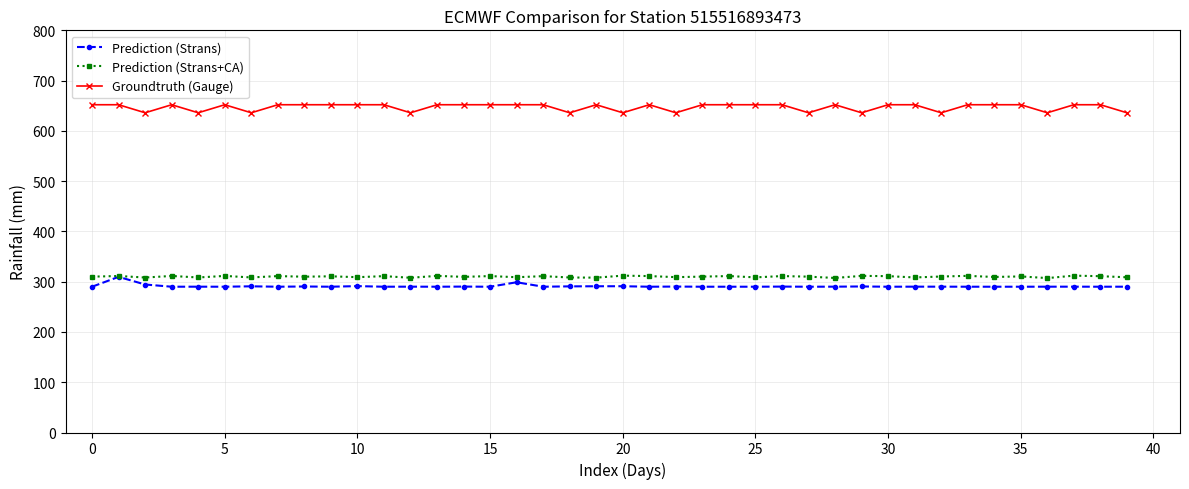

True or false: Prediction (Strans+CA) and Groundtruth (Gauge) cross at least once.

False